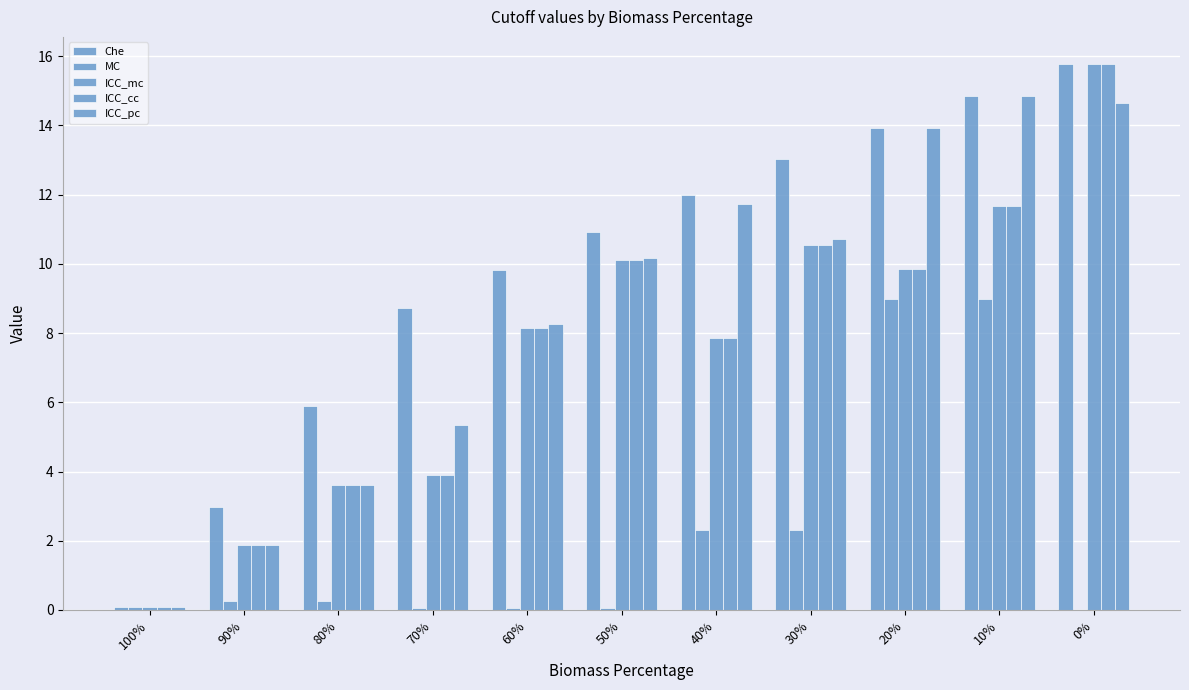

How many series are shown in this chart?

5